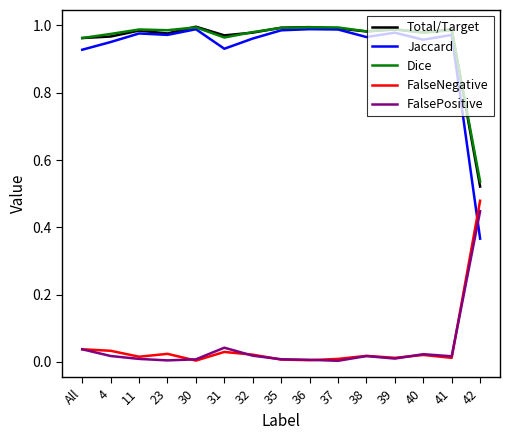

Which series has the widest spread of values?

Jaccard